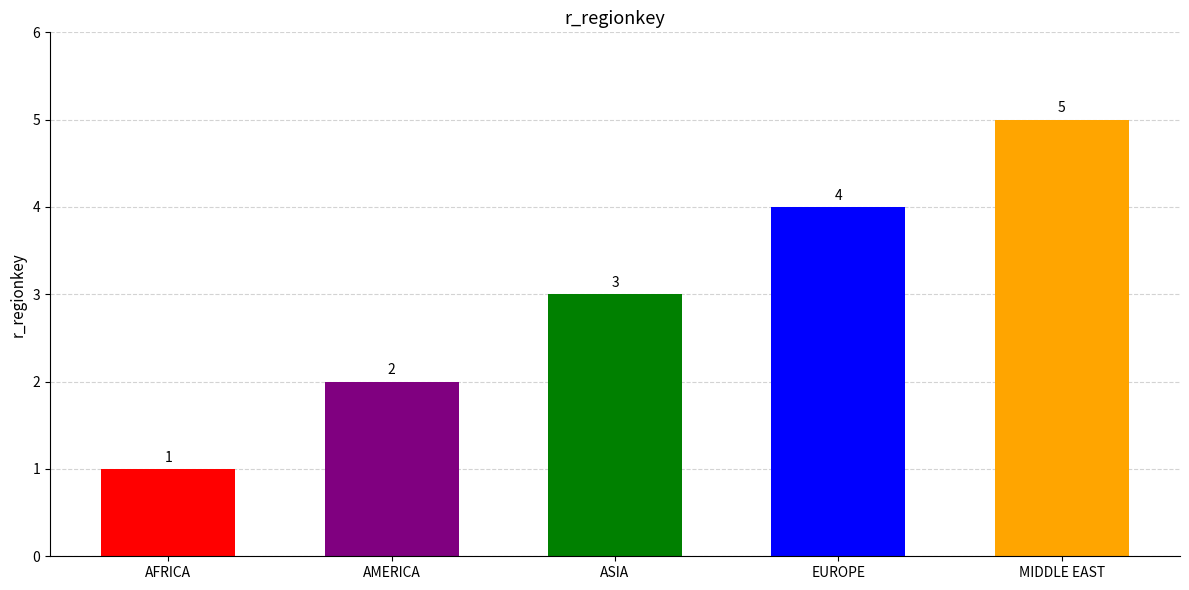

What is the maximum value shown in the chart?

5